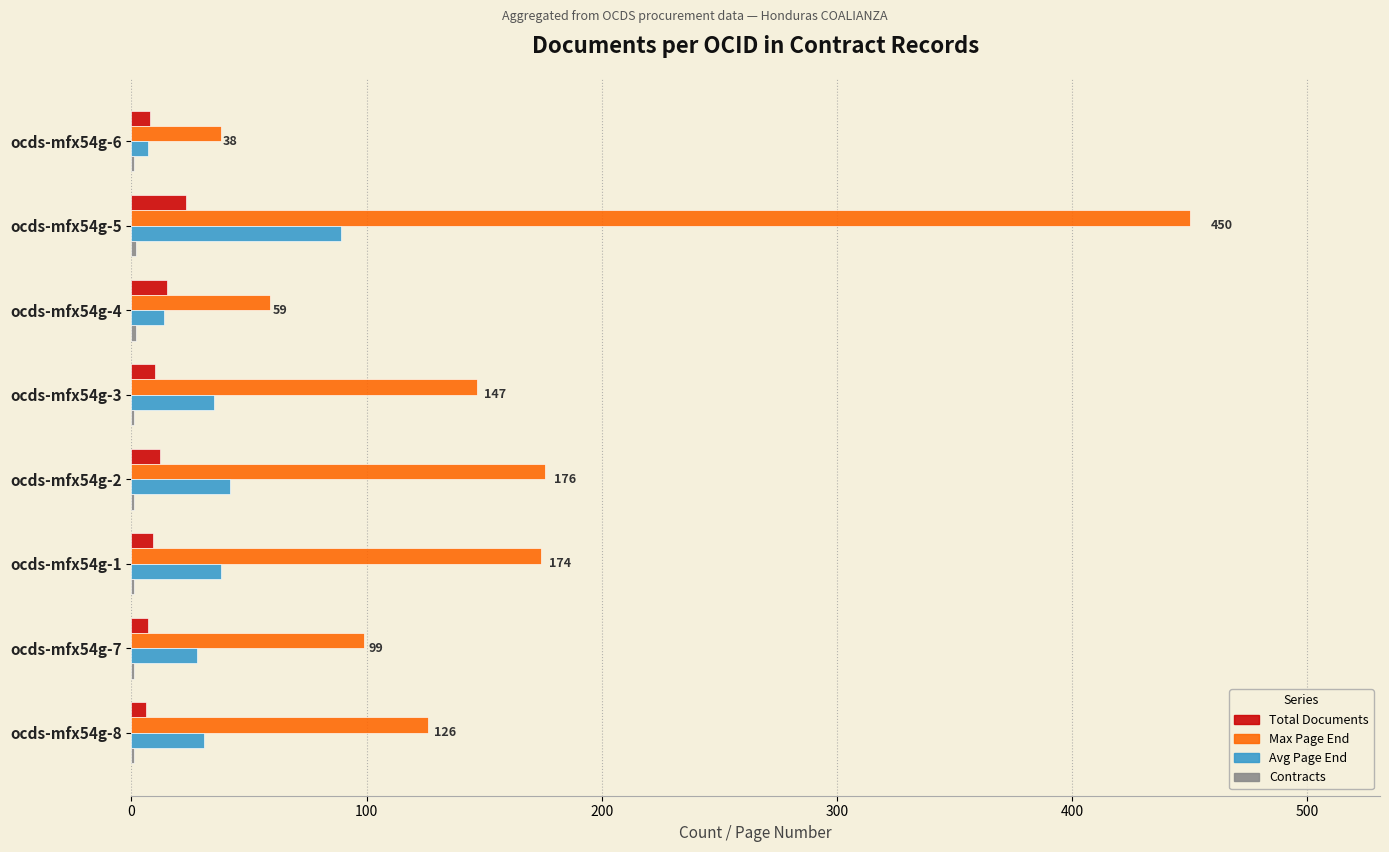

Is the value of Max Page End at ocds-mfx54g-4 greater than the value of Avg Page End at ocds-mfx54g-6?

Yes